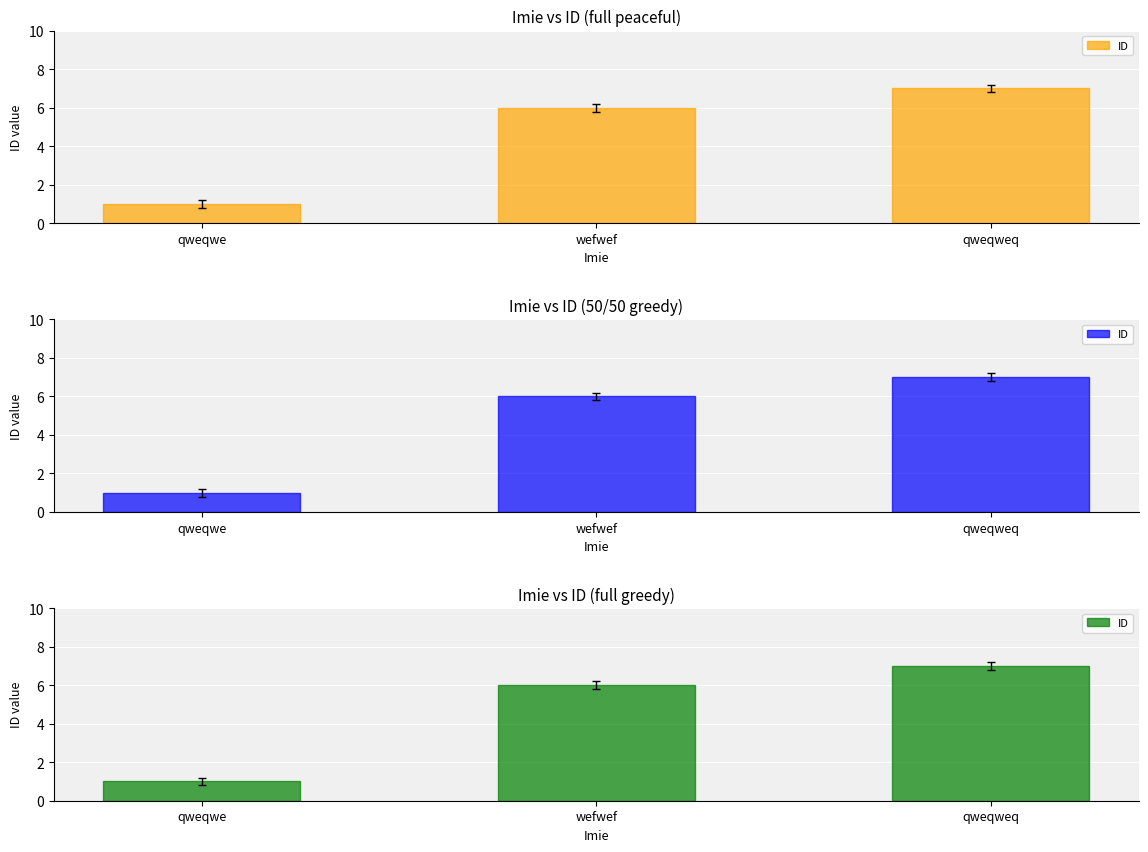

What is the average value?

5